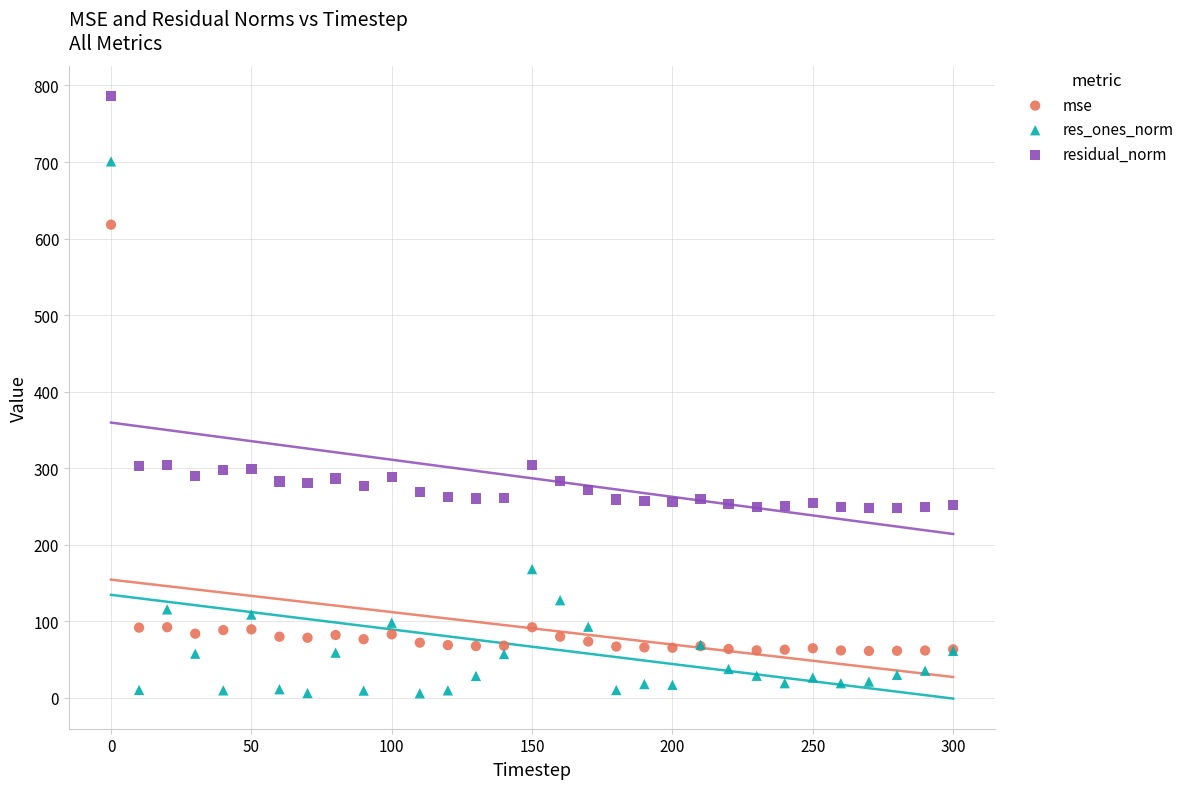

Which series contains the highest Y value?

residual_norm